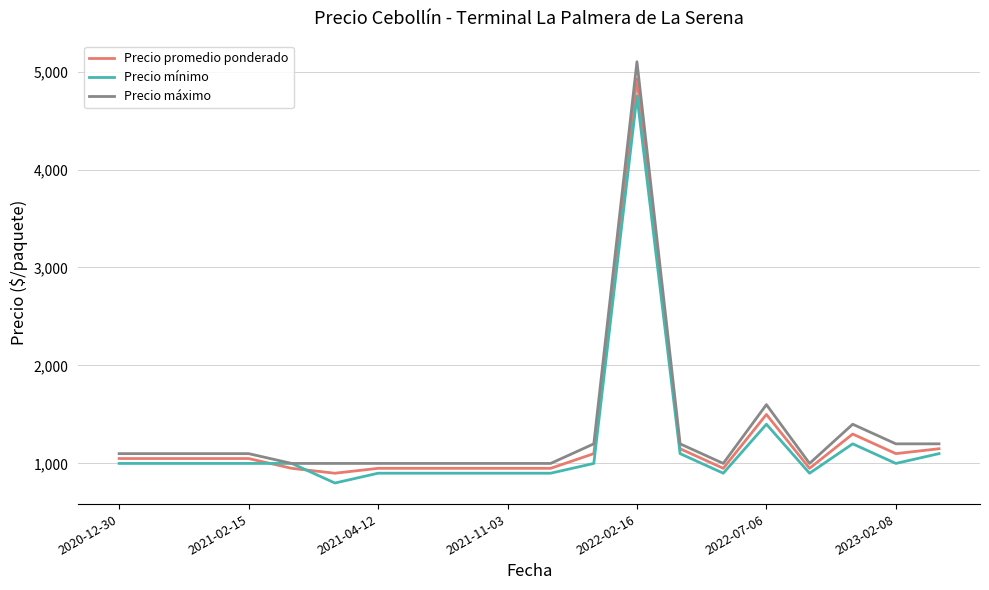

Which series has the largest range (max minus min)?

Precio máximo